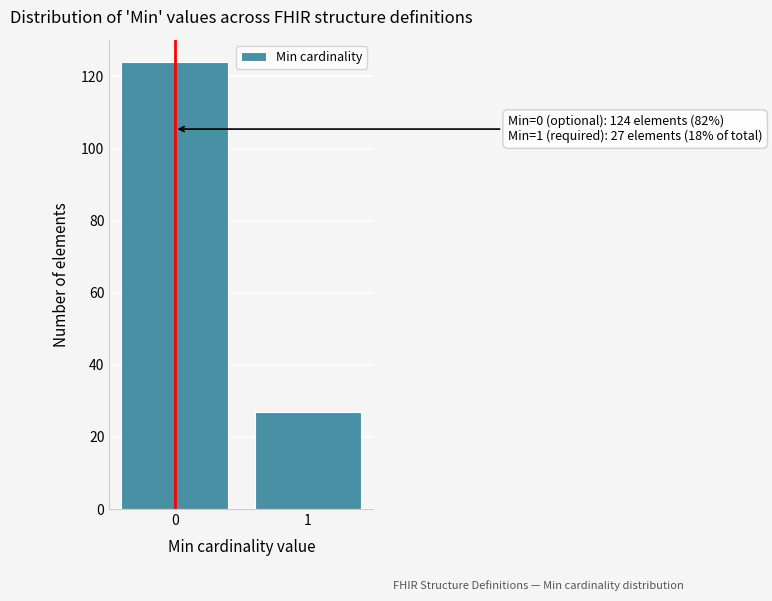

Reading left to right, what are all the values shown in this chart?

124	27